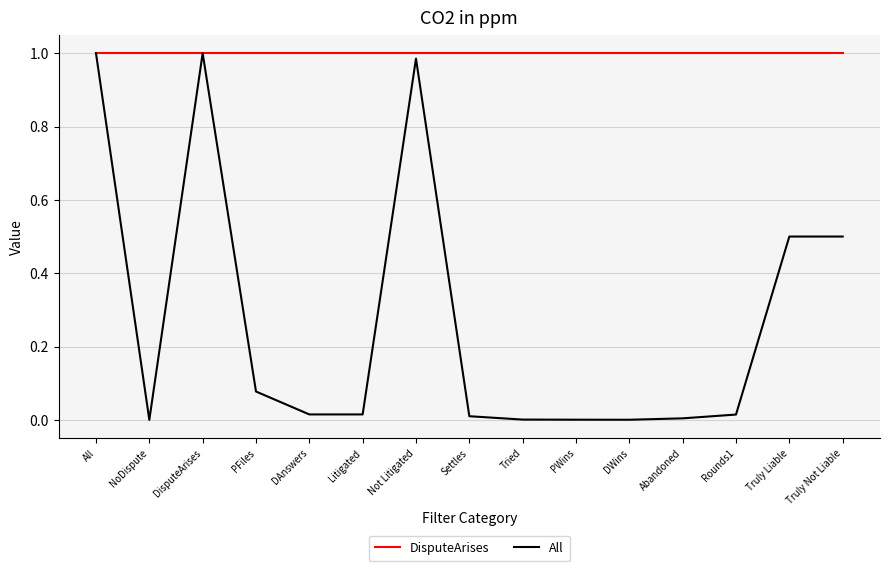

Which series has the widest spread of values?

All